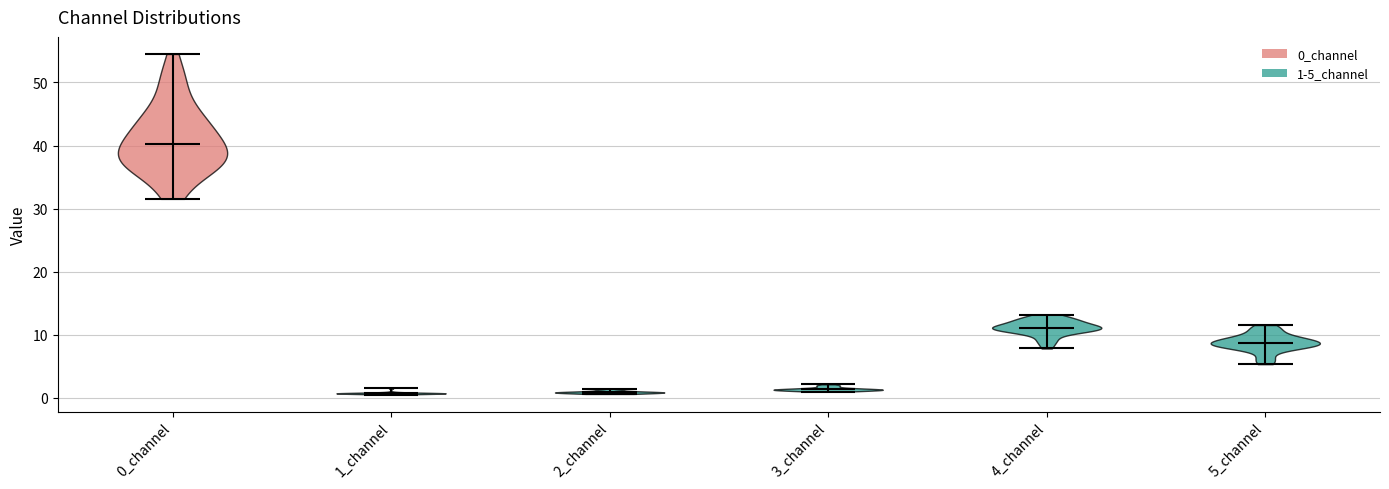

Reading left to right, read every violin against the y-axis: where its median line is, and the lowest and highest points it reaches. The values are not printed on the chart, so give them approximately, as read against the axis.

0_channel: median line 40, lowest point 32, highest point 55
1_channel: median line 1, lowest point 1, highest point 2
2_channel: median line 1, lowest point 1, highest point 1
3_channel: median line 1, lowest point 1, highest point 2
4_channel: median line 11, lowest point 8, highest point 13
5_channel: median line 9, lowest point 5, highest point 12